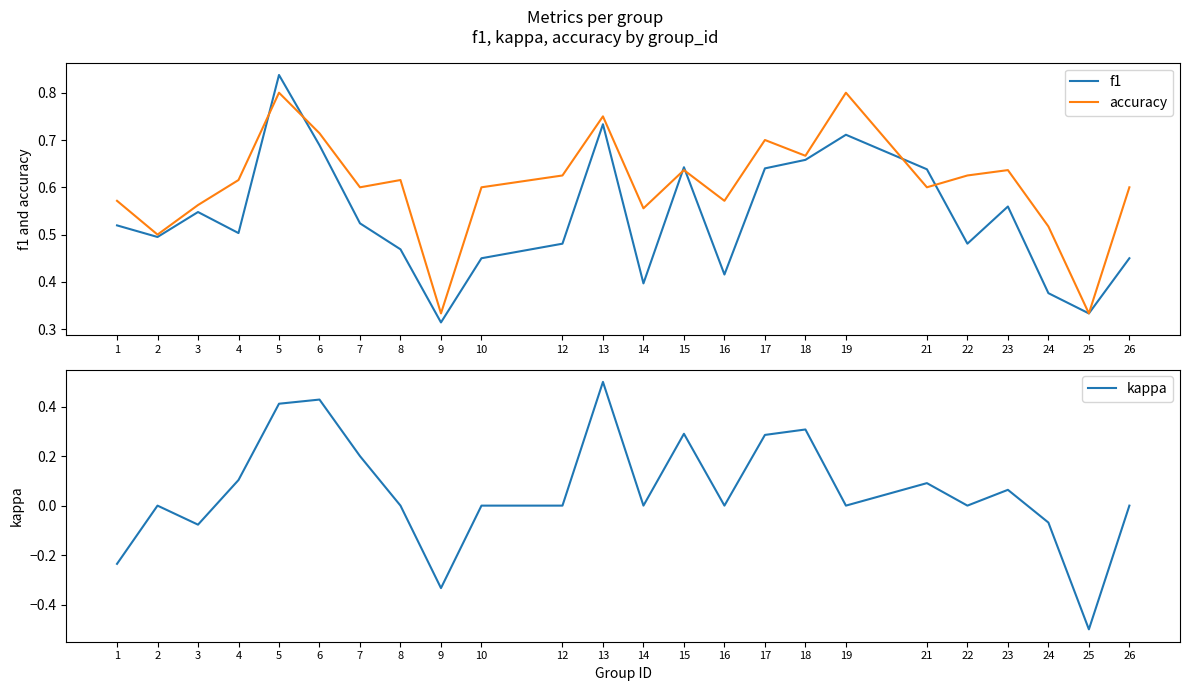

Where is kappa nearest to the value 0?

2